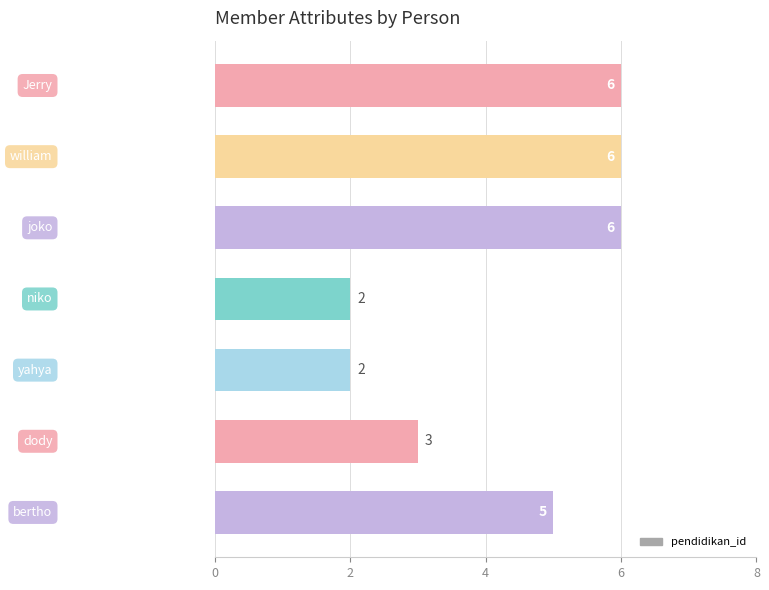

Count the values in the range 2 to 6.

7